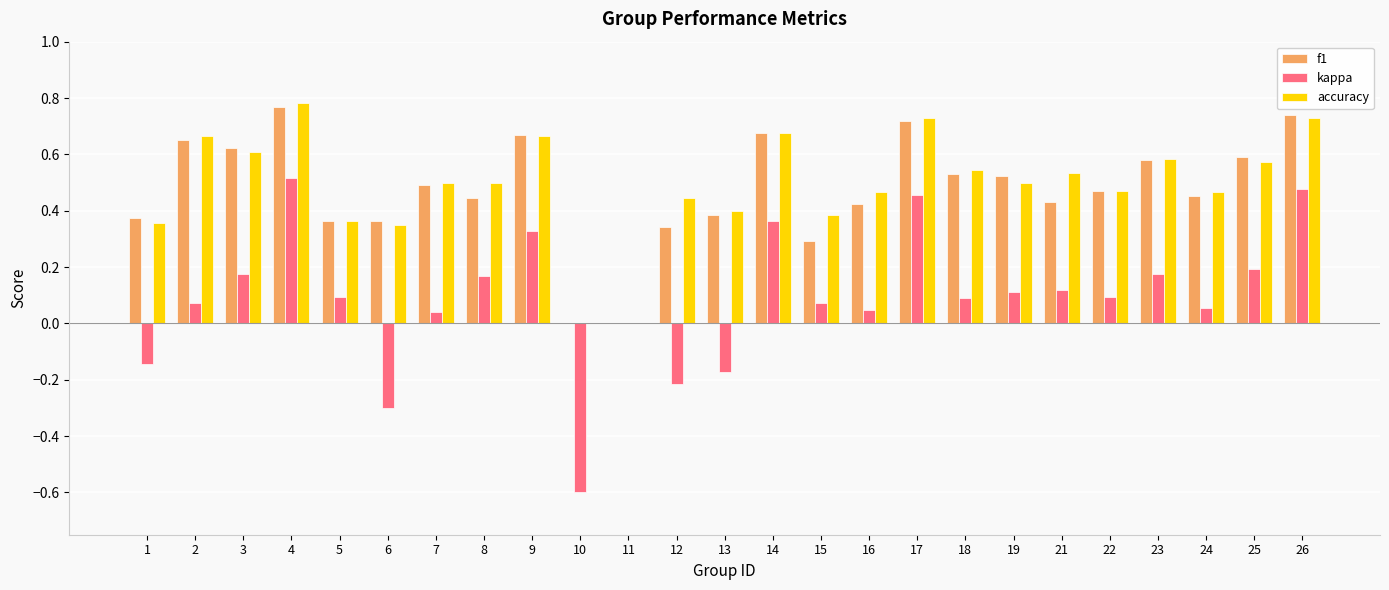

What is the total value across all series at 23?

1.3